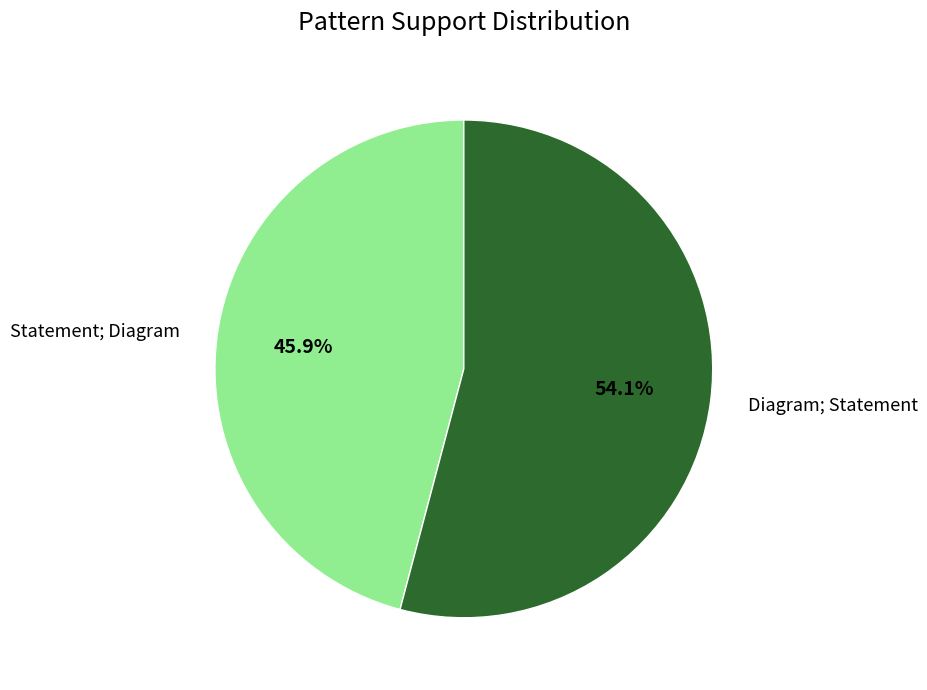

The Statement; Diagram slice represents 61% of the pie. True or false?

False